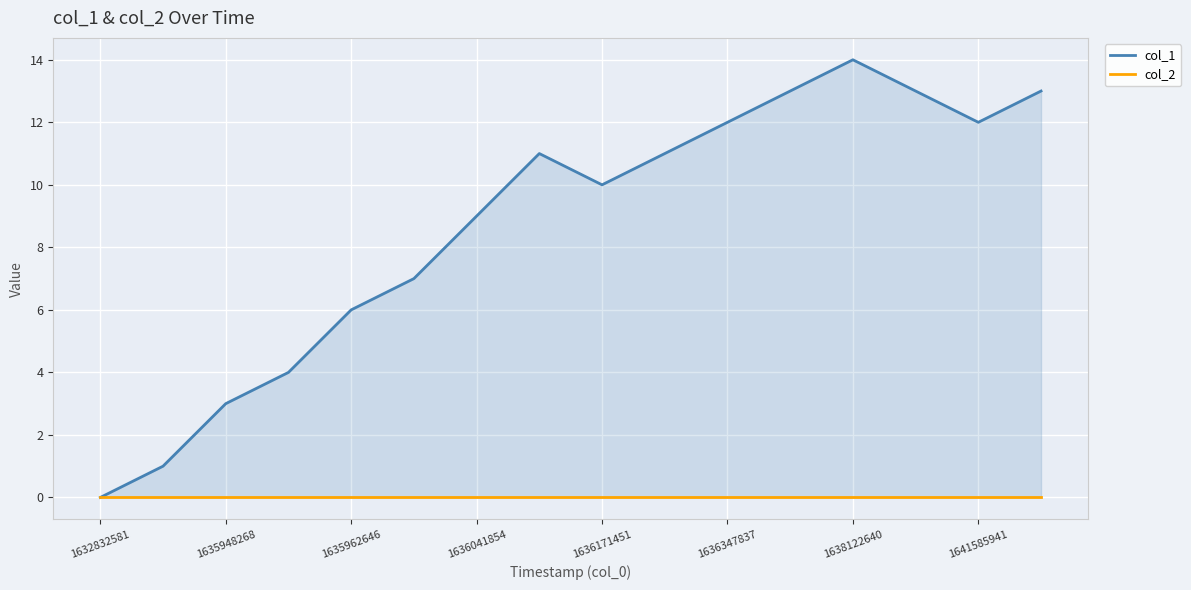

True or false: col_2 and col_1 cross at least once.

False